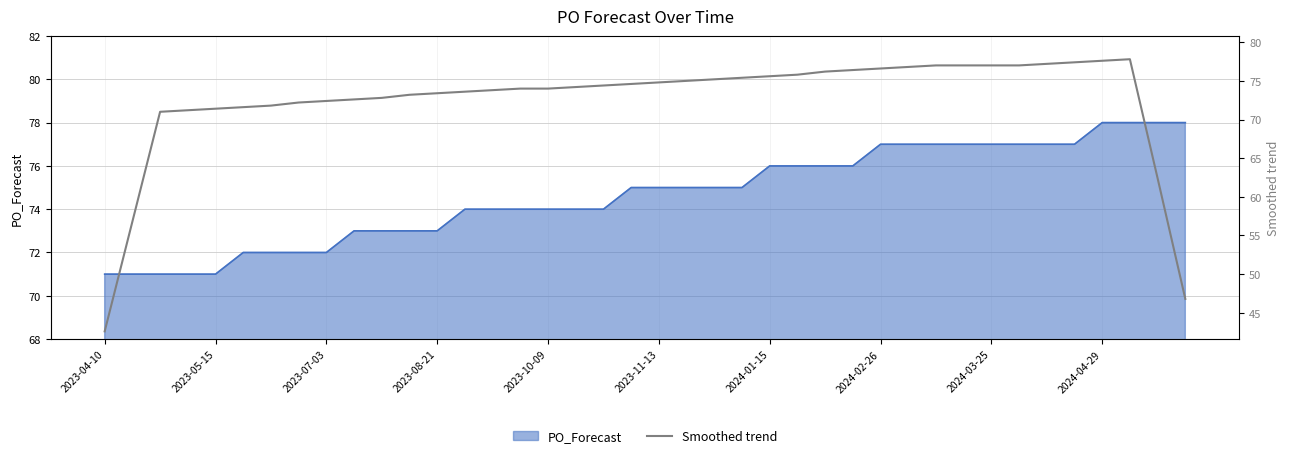

What is the minimum value for PO_Forecast?

71